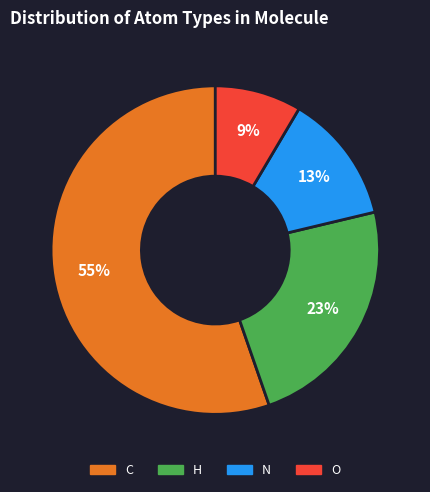

To the nearest percent, what is the difference between the H and C slice percentages?

32%